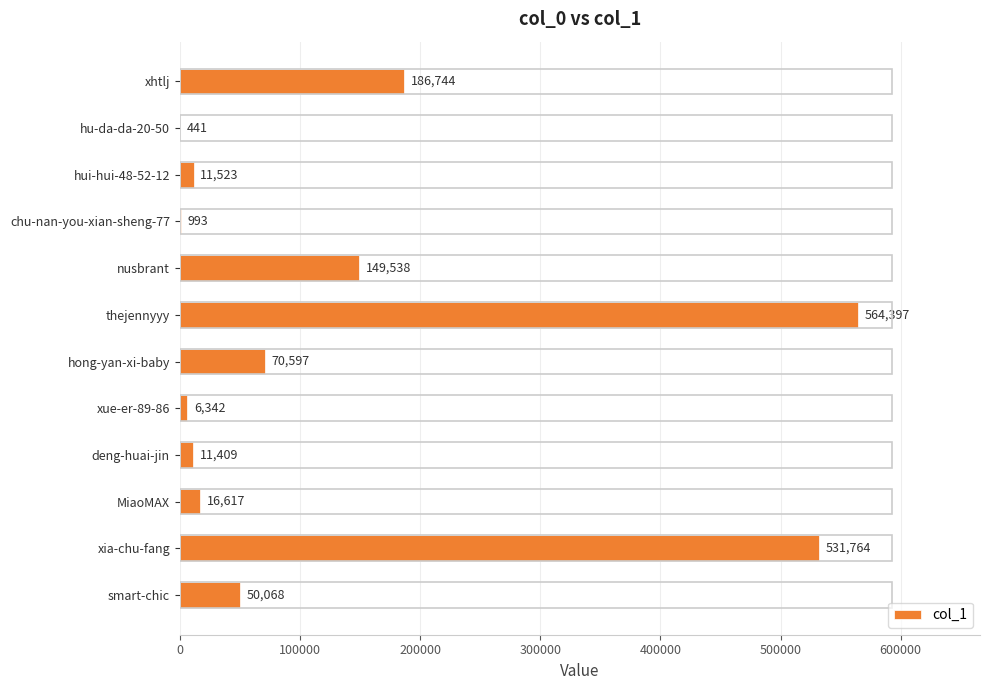

Count the number of categories in the chart.

12